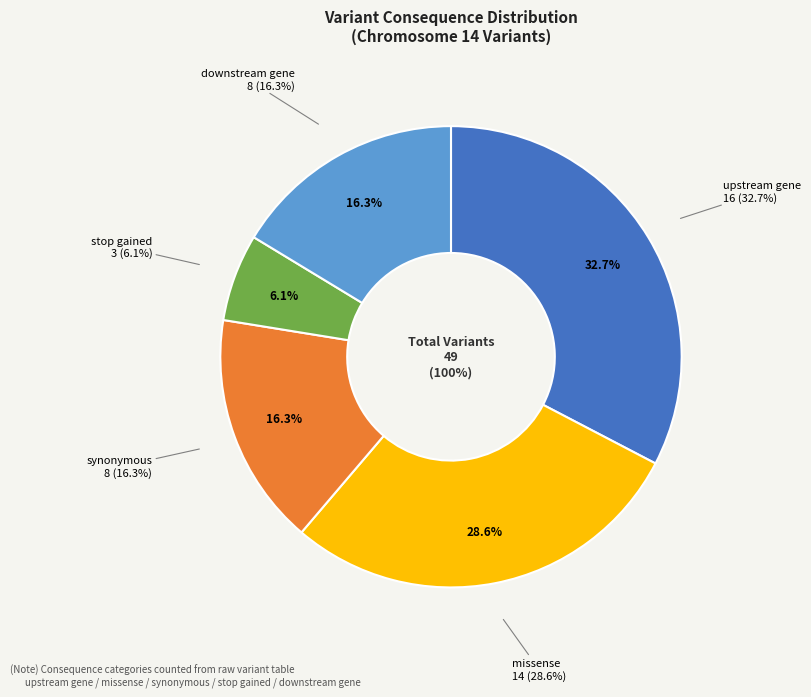

To the nearest percent, what percentage of the pie is missense?

29%